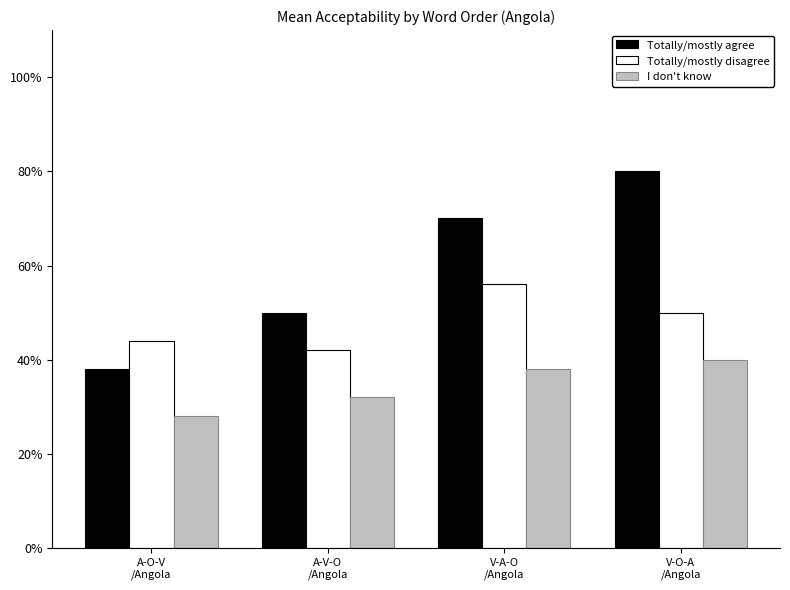

What is the approximate value of I don't know at V-O-A
/Angola?

2.0